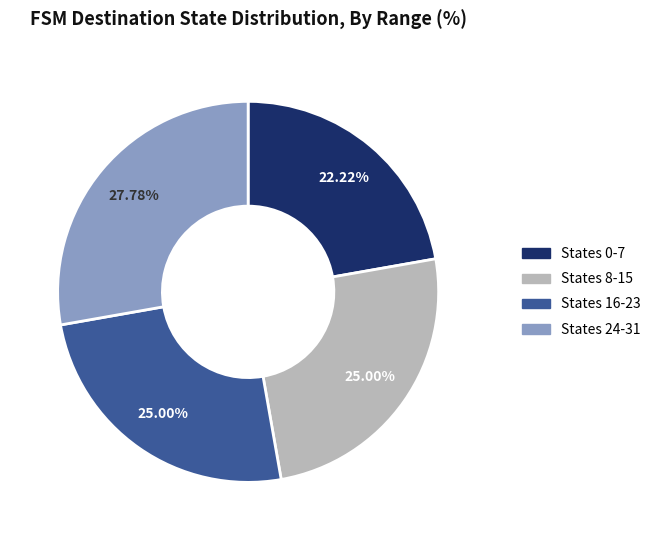

Is there any slice that represents more than half of the pie?

No